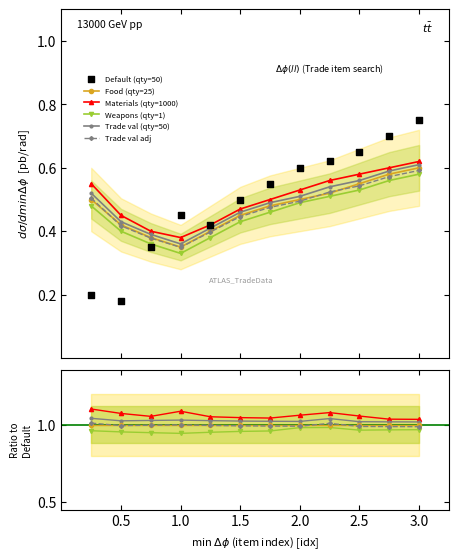

Which series has the widest spread of Y values?

Default (qty=50)